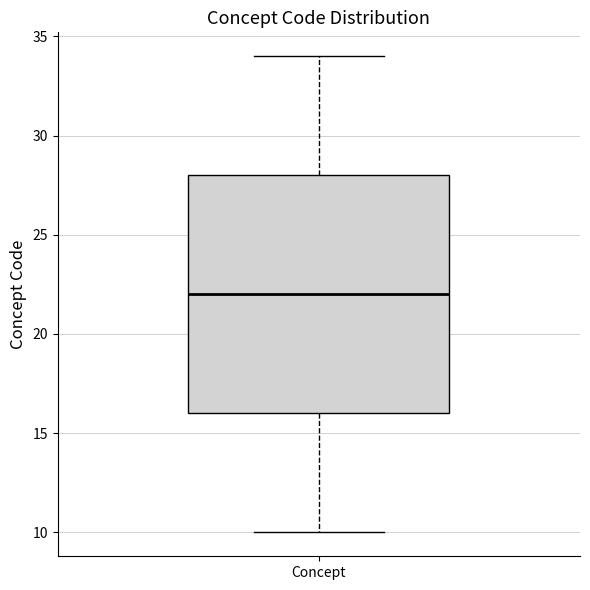

Where does the upper whisker of the box for Concept end on the y-axis? The values are not printed on the chart, so give them approximately, as read against the axis.

34